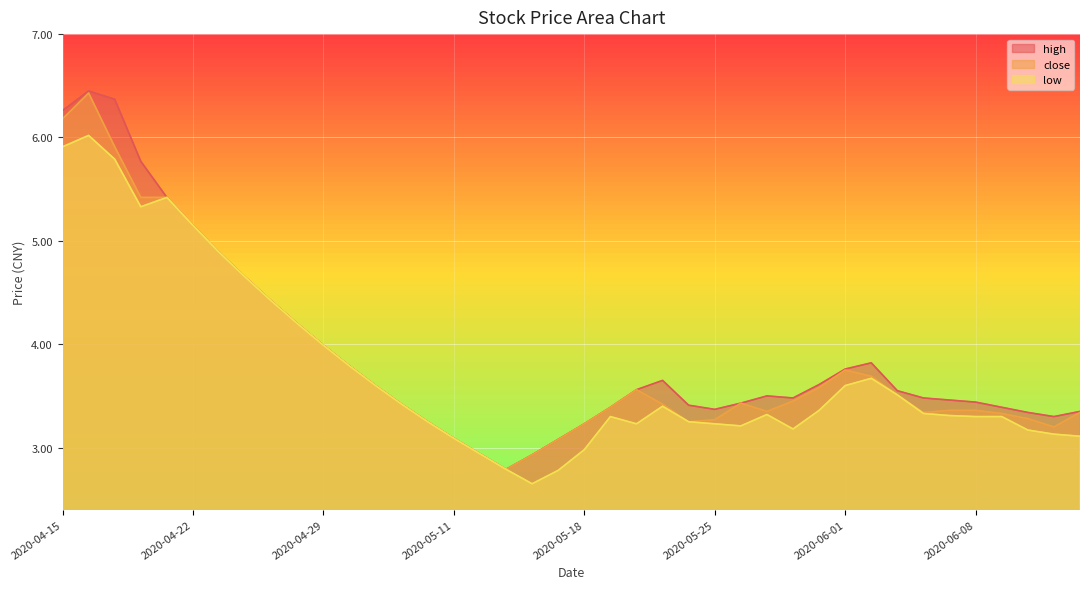

The value of close at 2020-06-12 is 5.6. True or false?

False